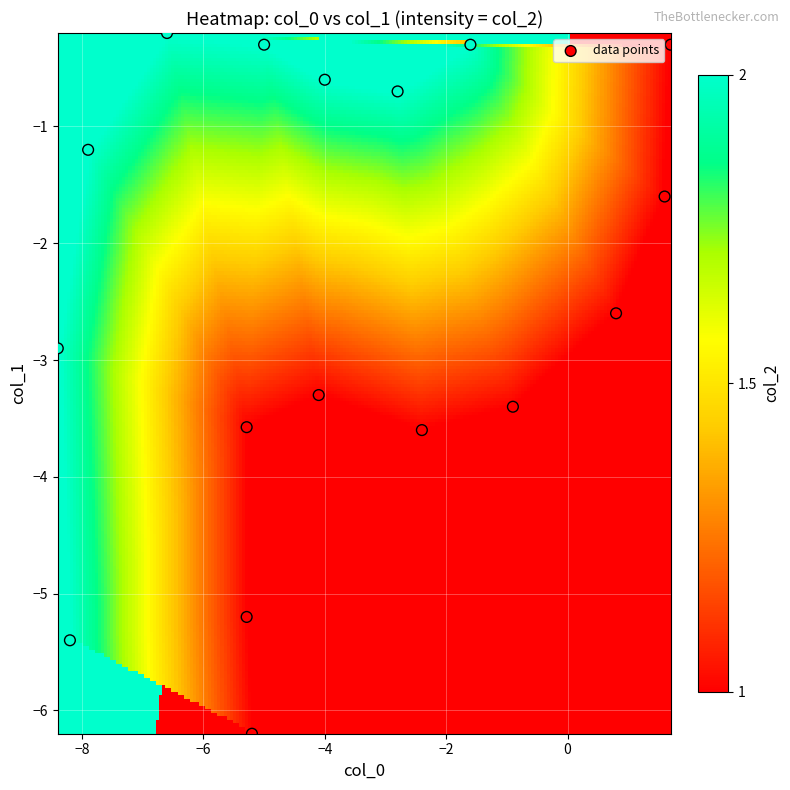

What is the range of X values (max minus min)?

10.1